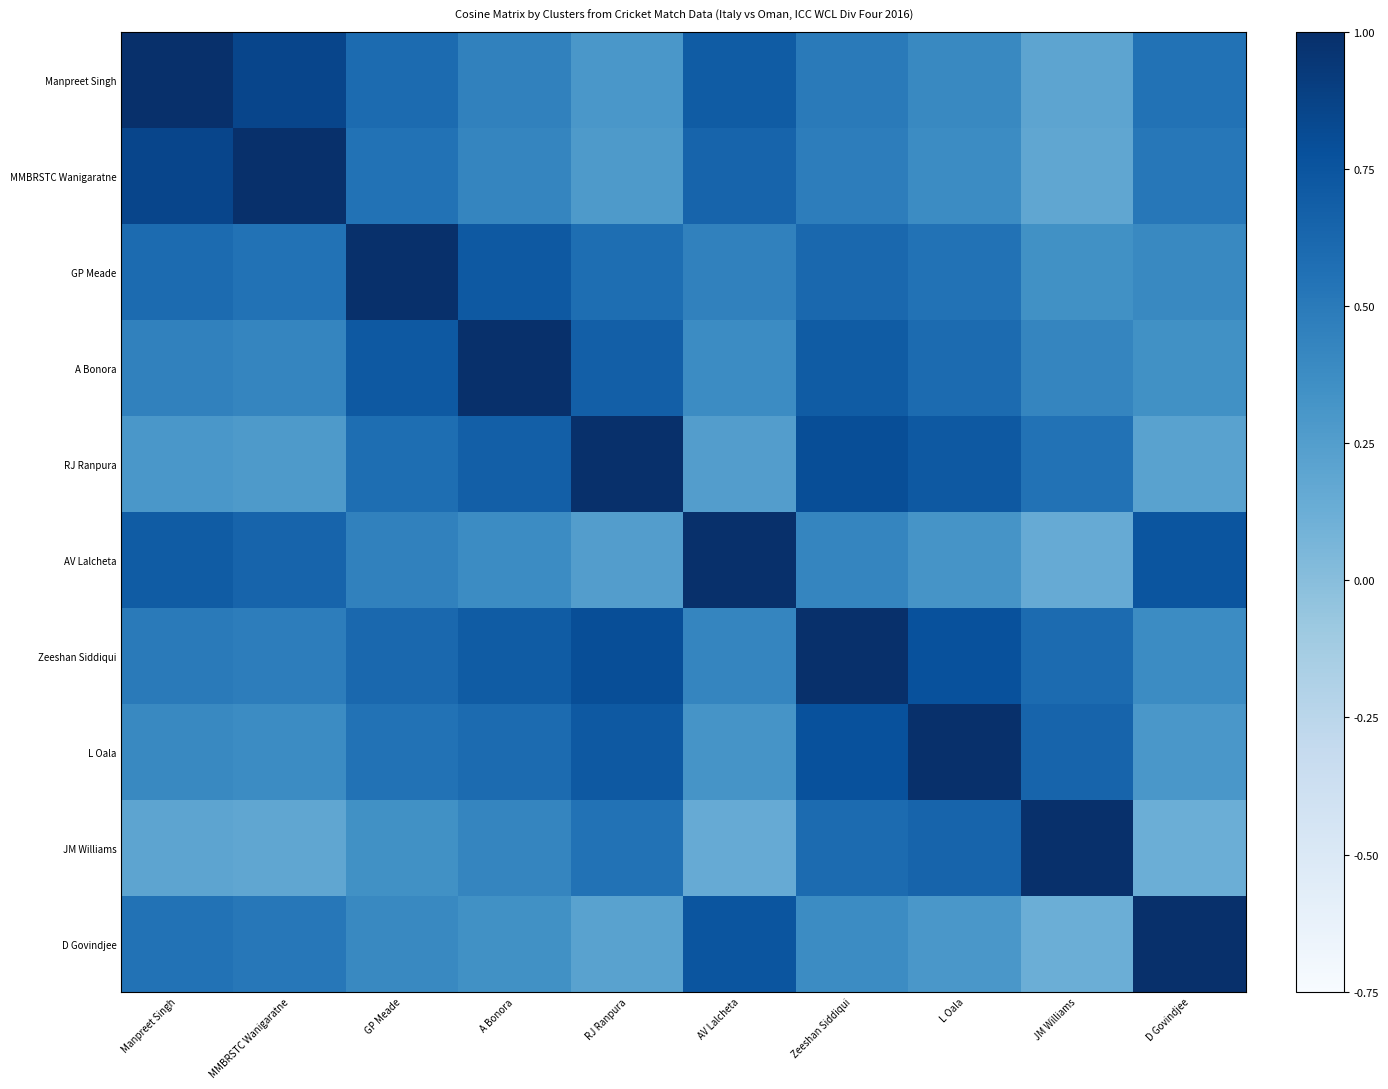

Rank the categories by Zeeshan Siddiqui value from highest to lowest.

Zeeshan Siddiqui, RJ Ranpura, L Oala, A Bonora, GP Meade, JM Williams, Manpreet Singh, MMBRSTC Wanigaratne, AV Lalcheta, D Govindjee